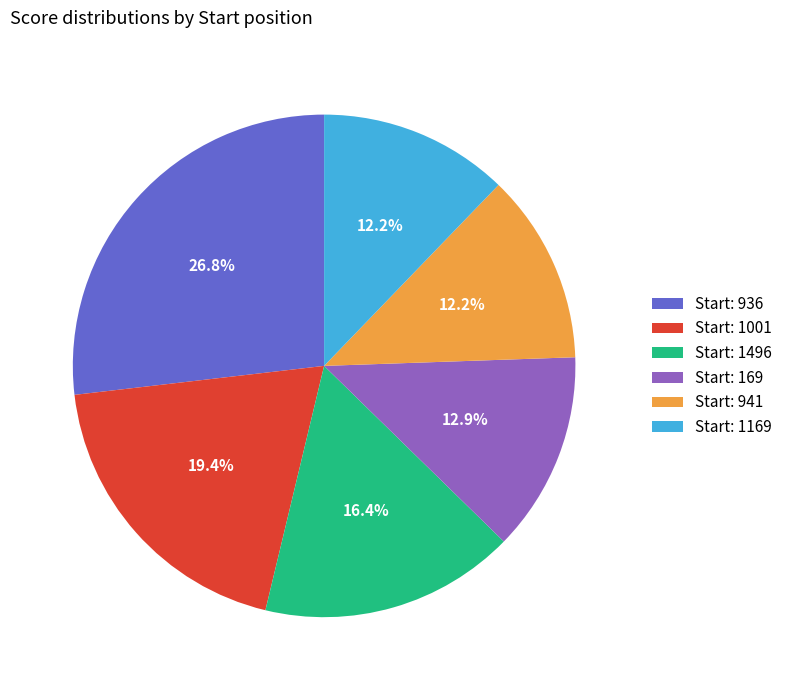

Do Start: 1001 and Start: 1496 together represent more than half of the pie?

No